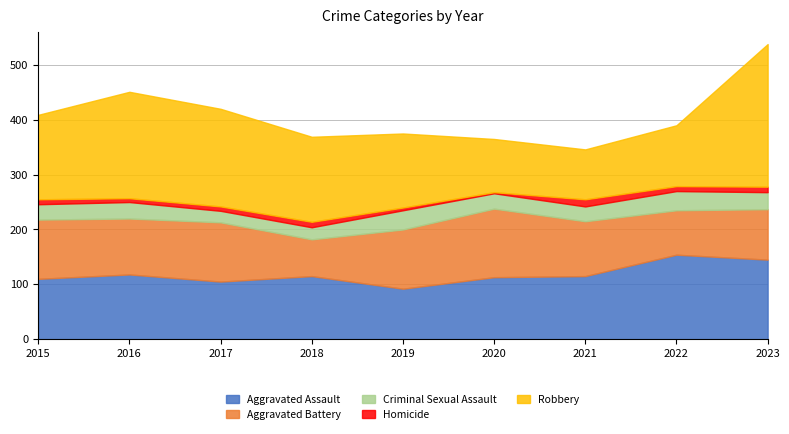

Between 2015 and 2019, which series saw the biggest shift?

Robbery